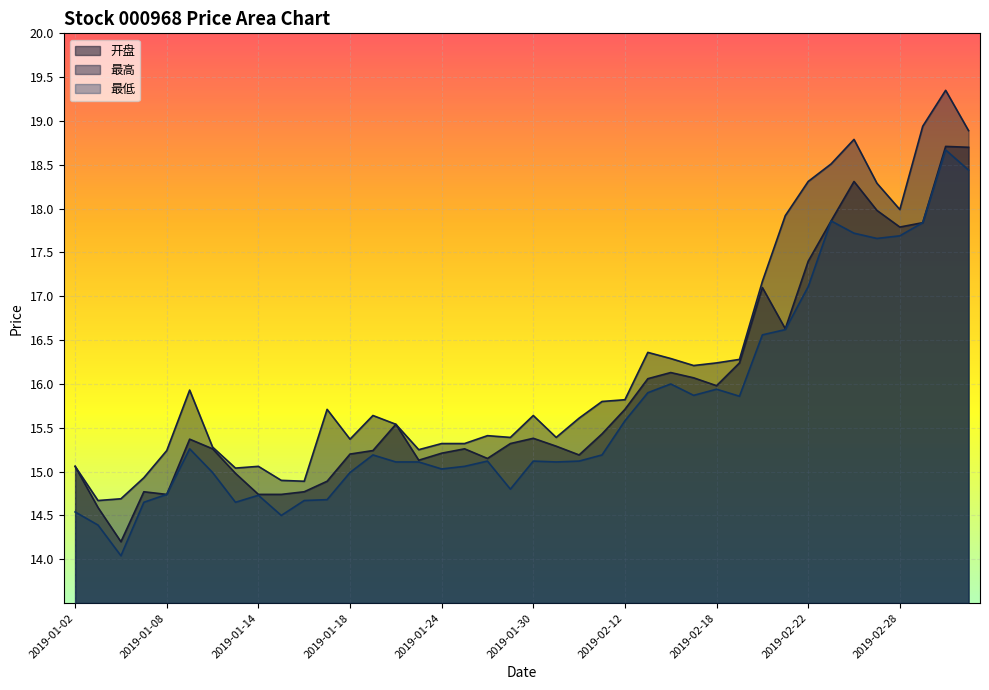

Reading right to left, list all the values displayed in this chart.

开盘: 18.7	18.7	17.8	17.8	18.0	18.3	17.9	17.4	16.6	17.1	16.2	16.0	16.1	16.1	16.1	15.7	15.4	15.2	15.3	15.4	15.3	15.2	15.3	15.2	15.1	15.5	15.2	15.2	14.9	14.8	14.7	14.7	15.0	15.3	15.4	14.7	14.8	14.2	14.6	15.1
最高: 18.9	19.4	18.9	18.0	18.3	18.8	18.5	18.3	17.9	17.2	16.3	16.2	16.2	16.3	16.4	15.8	15.8	15.6	15.4	15.6	15.4	15.4	15.3	15.3	15.2	15.5	15.6	15.4	15.7	14.9	14.9	15.1	15.0	15.3	15.9	15.2	14.9	14.7	14.7	15.1
最低: 18.4	18.7	17.8	17.7	17.7	17.7	17.9	17.1	16.6	16.6	15.9	15.9	15.9	16.0	15.9	15.6	15.2	15.1	15.1	15.1	14.8	15.1	15.1	15.0	15.1	15.1	15.2	15.0	14.7	14.7	14.5	14.7	14.7	15.0	15.3	14.7	14.7	14.0	14.4	14.5